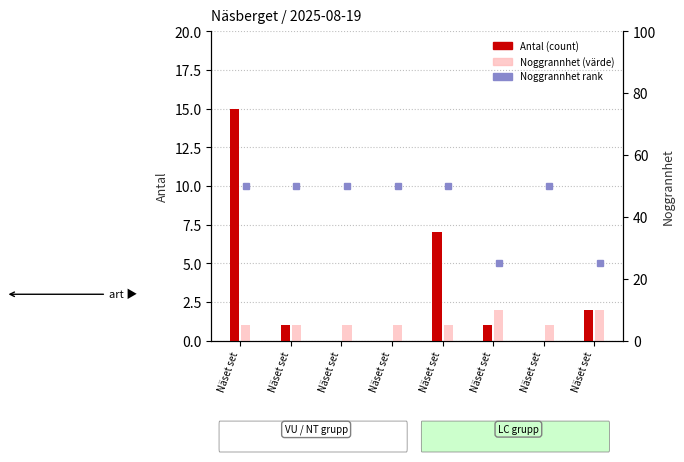

How many bars are there in total?

16